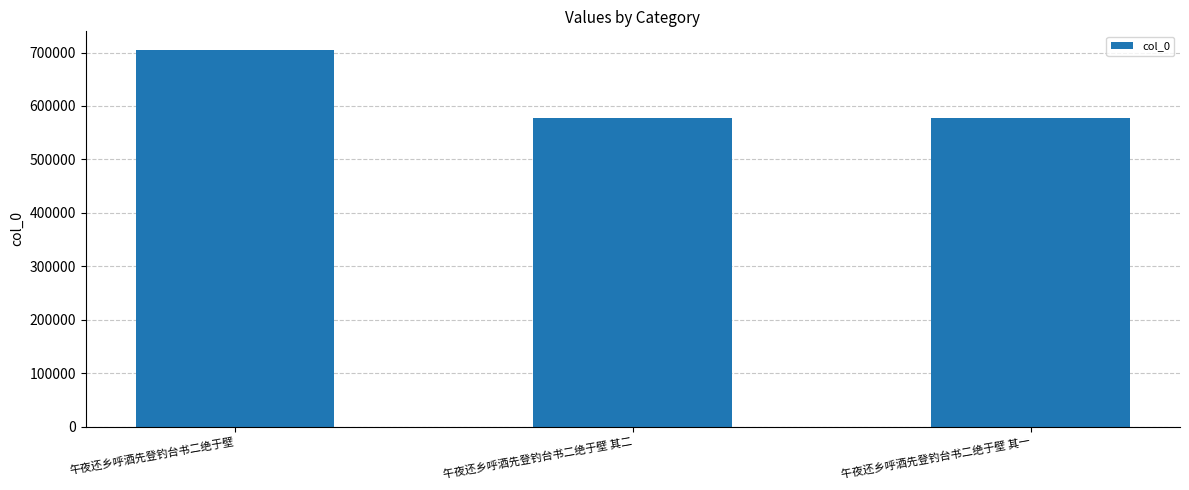

What position from the left is 午夜还乡呼酒先登钓台书二绝于壁?

1